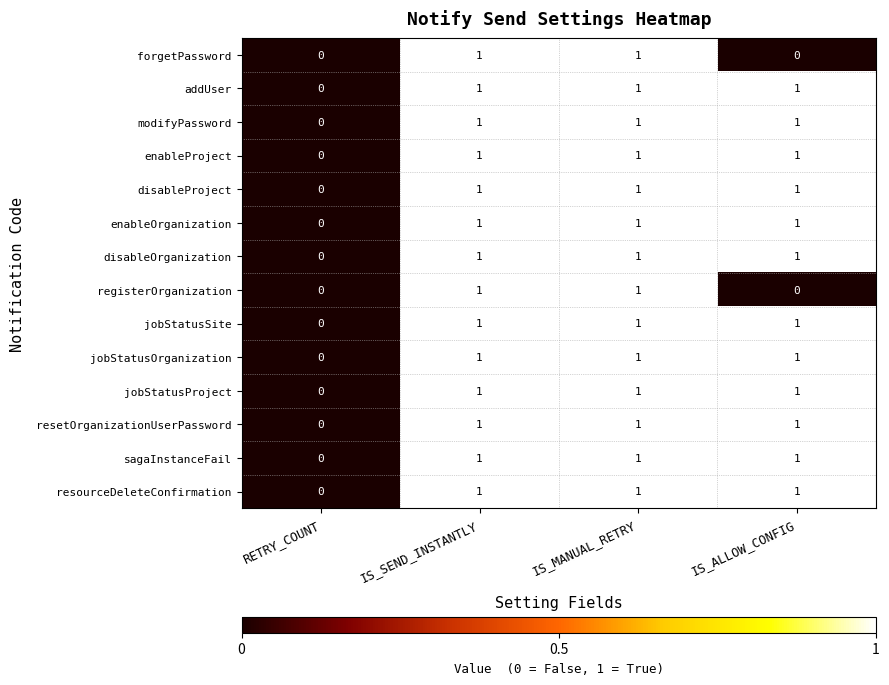

The enableOrganization series shows 1 at IS_MANUAL_RETRY. True or false?

True